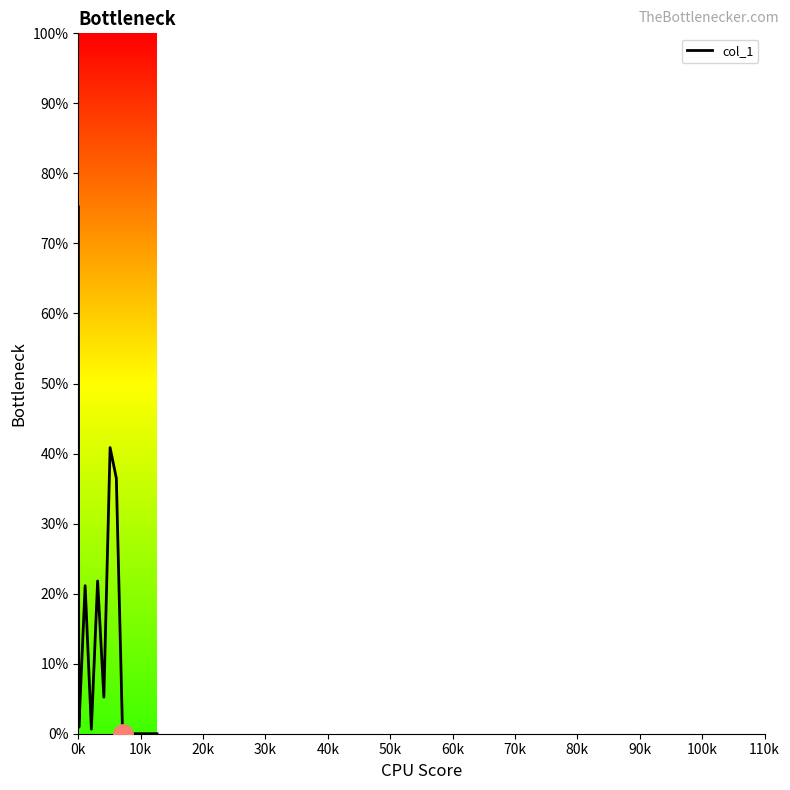

What is the maximum value shown in the chart?

75.2